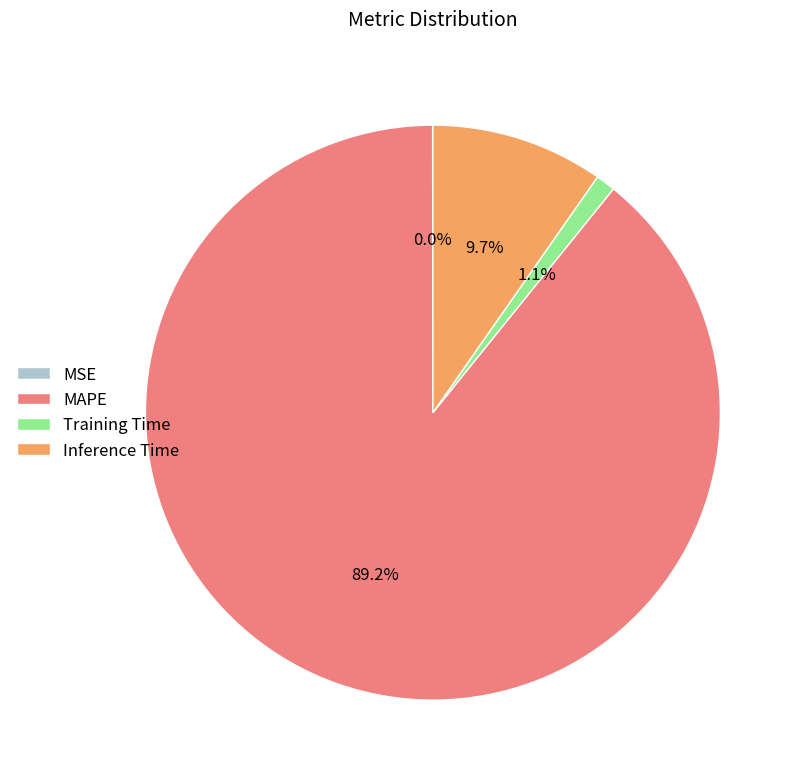

True or false: MAPE accounts for 99% of the total.

False